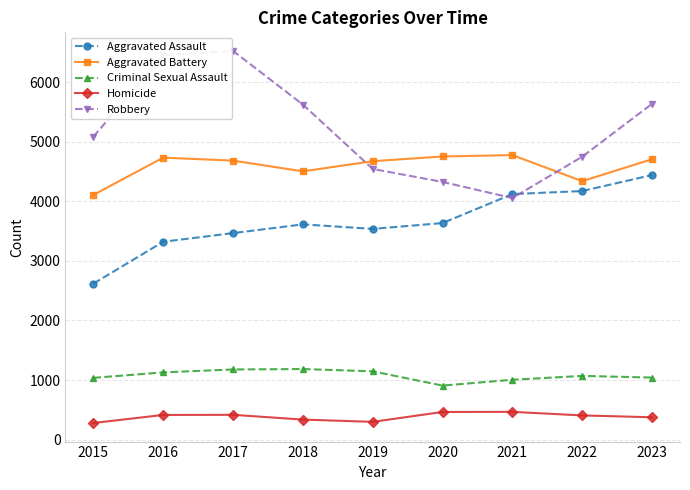

Is the value of Criminal Sexual Assault at 2019 greater than the value of Homicide at 2015?

Yes